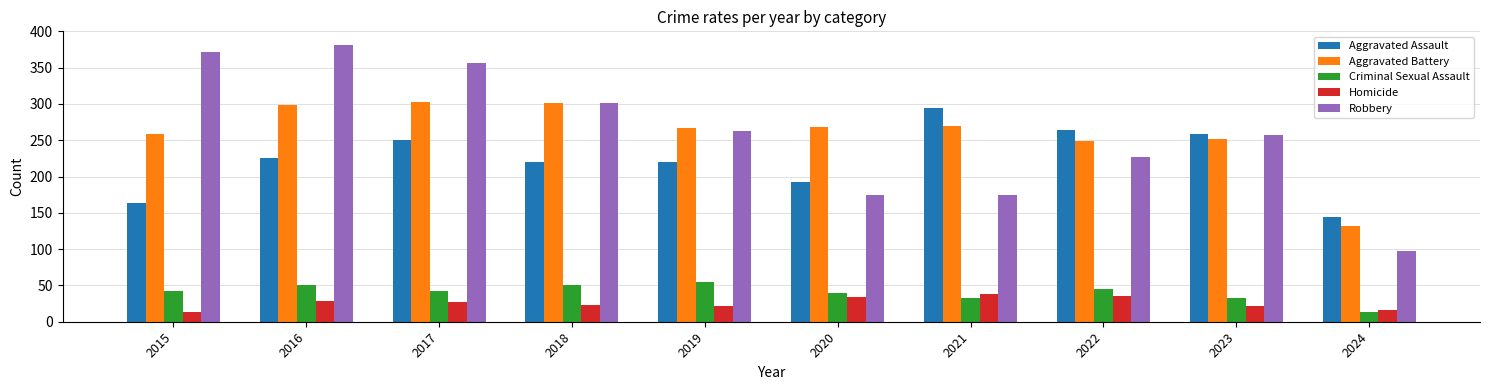

The value of Homicide at 2022 is 35. True or false?

True